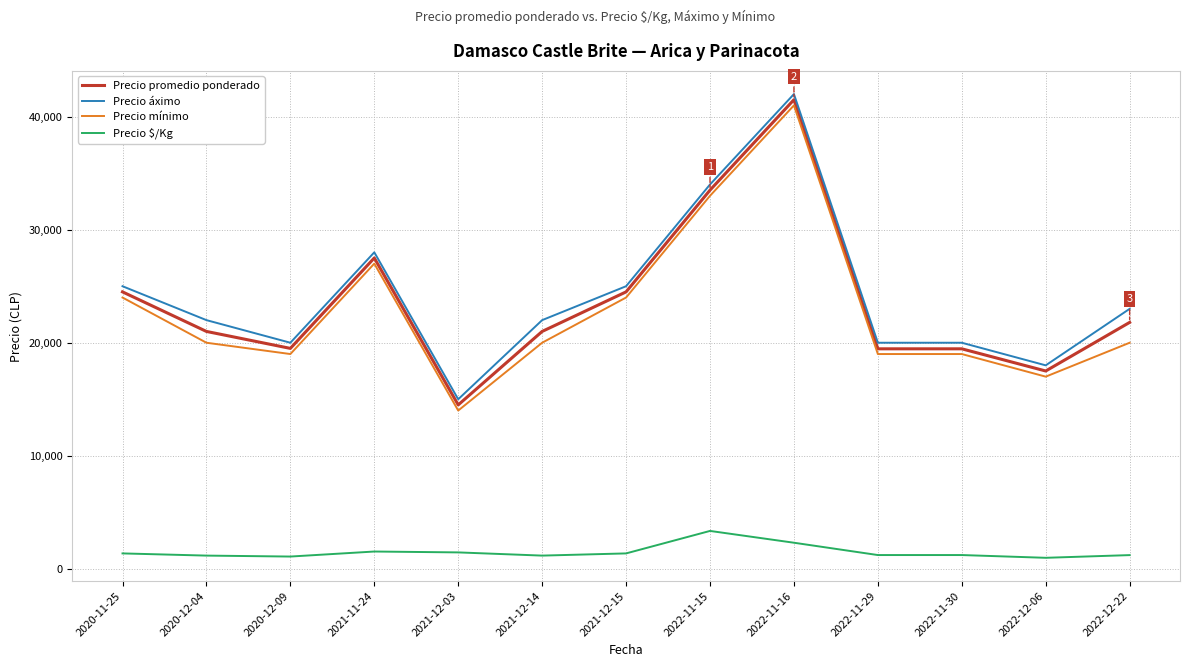

At which category is the sum across all series the highest?

2022-11-16